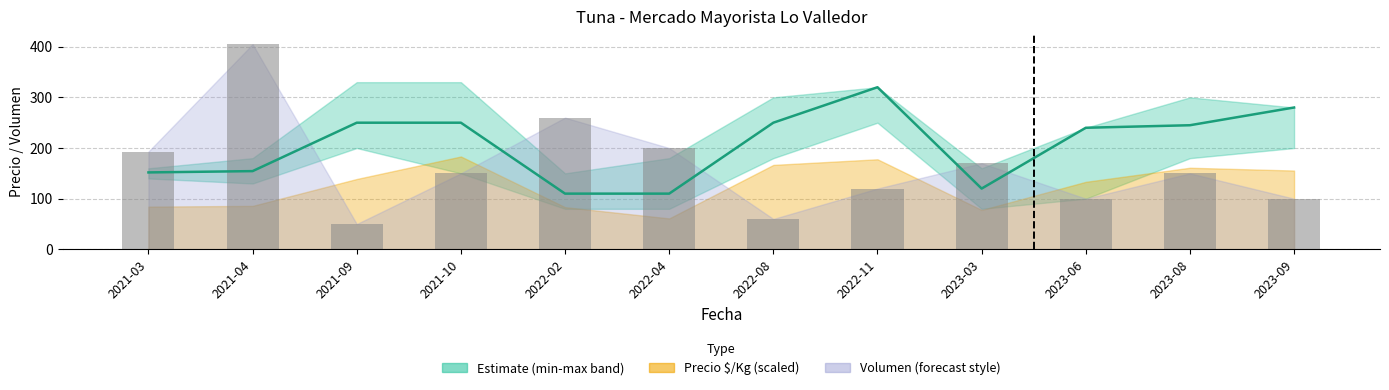

What is the spread (max minus min) of values at 2021-03?

41.1